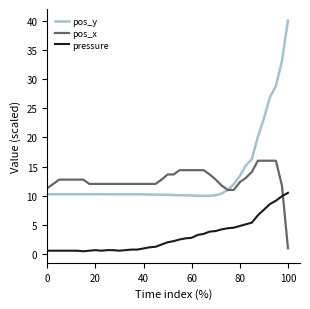

Which series has the largest total across all categories?

pos_y